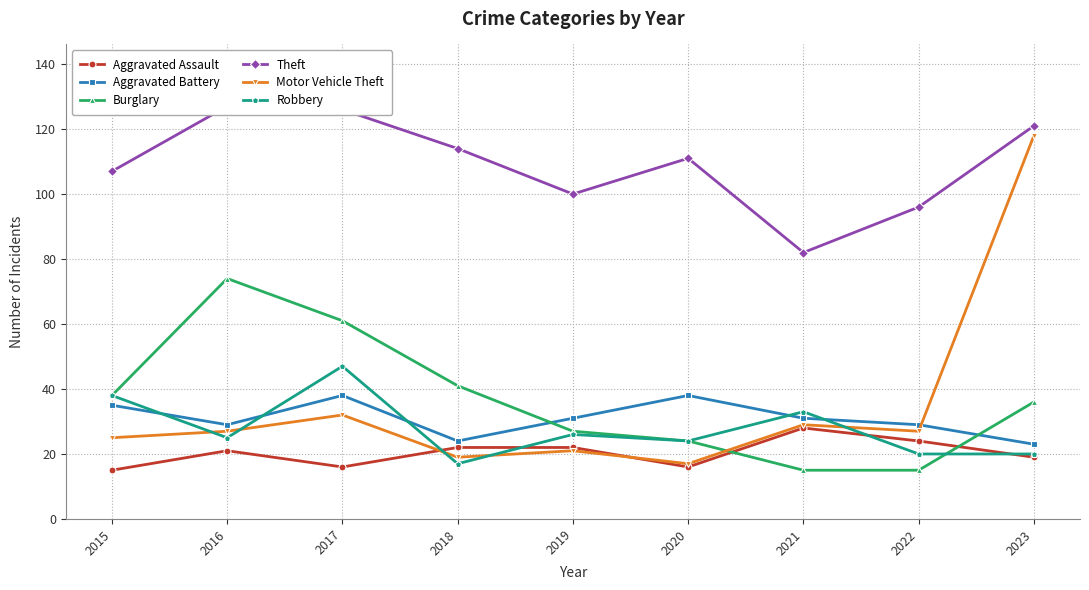

Reading right to left, what are all the values shown in this chart?

Aggravated Assault: 2023=19	2022=24	2021=28	2020=16	2019=22	2018=22	2017=16	2016=21	2015=15
Aggravated Battery: 2023=23	2022=29	2021=31	2020=38	2019=31	2018=24	2017=38	2016=29	2015=35
Burglary: 2023=36	2022=15	2021=15	2020=24	2019=27	2018=41	2017=61	2016=74	2015=38
Theft: 2023=121	2022=96	2021=82	2020=111	2019=100	2018=114	2017=126	2016=127	2015=107
Motor Vehicle Theft: 2023=118	2022=27	2021=29	2020=17	2019=21	2018=19	2017=32	2016=27	2015=25
Robbery: 2023=20	2022=20	2021=33	2020=24	2019=26	2018=17	2017=47	2016=25	2015=38